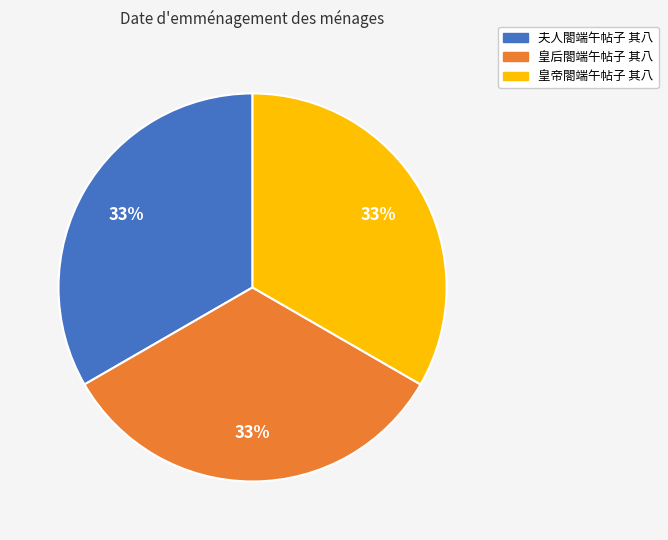

What is the ratio of the value at 皇帝閤端午帖子 其八 to the value at 夫人閤端午帖子 其八?

1.0